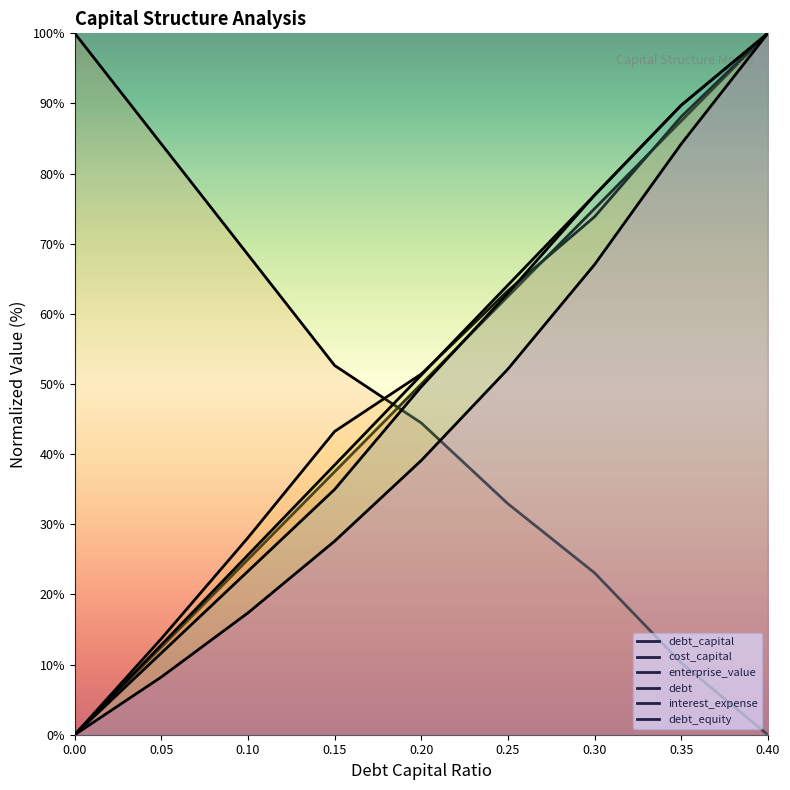

Reading left to right, what are all the values shown in this chart?

debt_capital: 0.0	12.5	25.0	37.5	50.0	62.5	75.0	87.5	100.0
cost_capital: 100.0	84.2	68.4	52.6	44.4	32.9	23.1	10.3	0.0
enterprise_value: 0.0	13.7	28.1	43.2	51.4	63.3	73.8	88.1	100.0
debt: 0.0	12.8	25.6	38.5	51.3	64.1	76.9	89.7	100.0
interest_expense: 0.0	11.7	23.3	35.0	49.6	62.9	76.9	89.7	100.0
debt_equity: 0.0	8.2	17.4	27.6	39.1	52.1	67.0	84.2	100.0